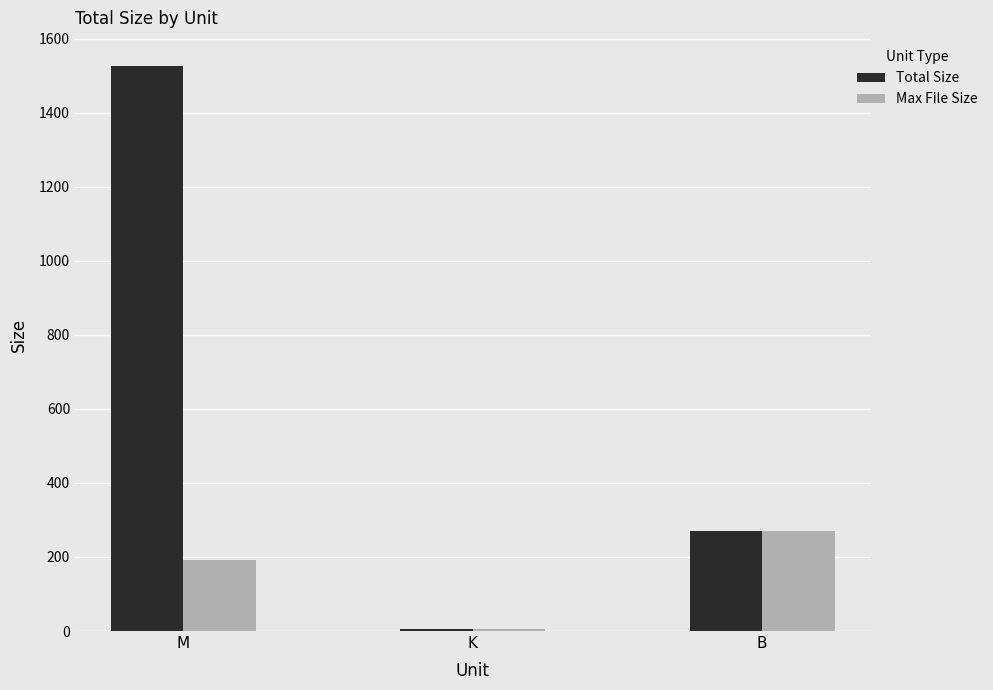

Which series has the widest spread of values?

Total Size